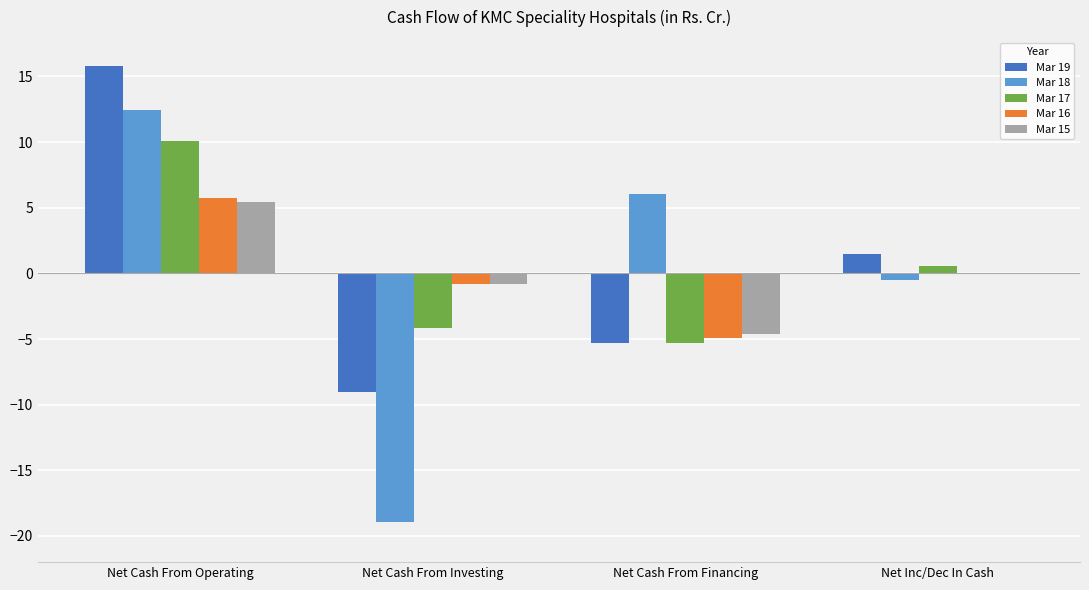

Is the value of Mar 19 at Net Cash From Financing greater than the value of Mar 16 at Net Inc/Dec In Cash?

No